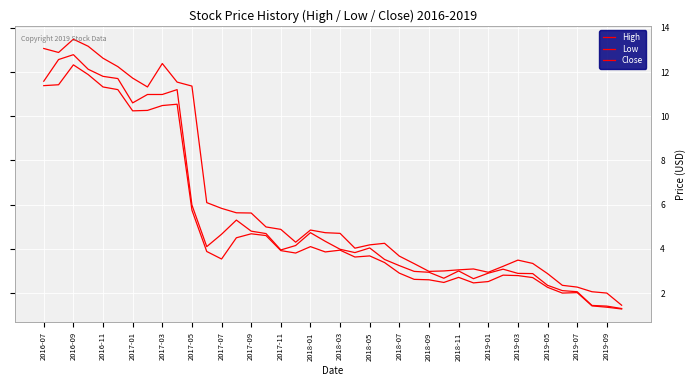

How many lines are shown in the chart?

3